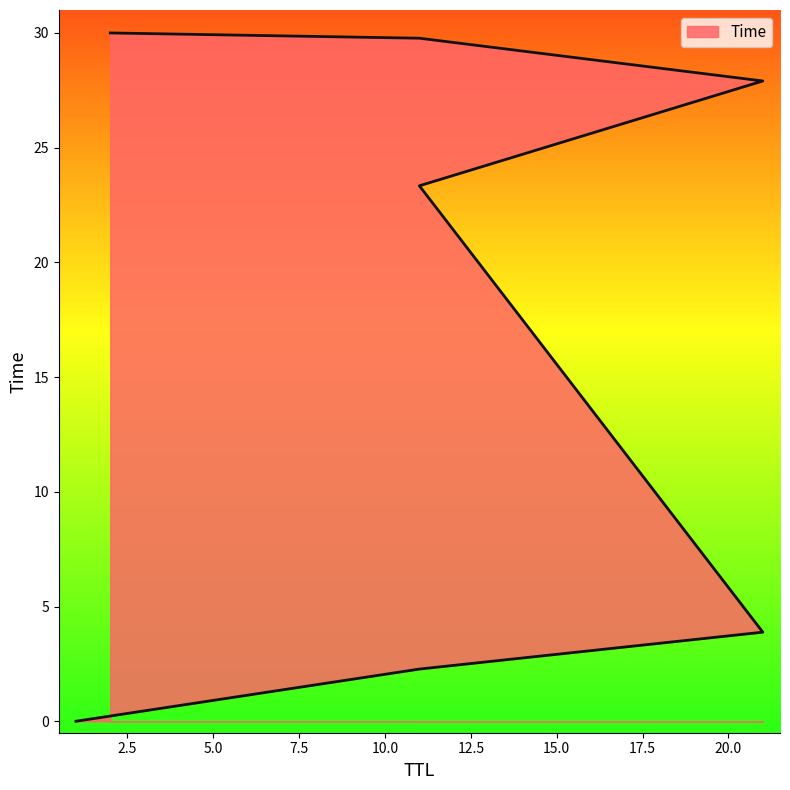

True or false: the data shows 44.8 at 11.

False